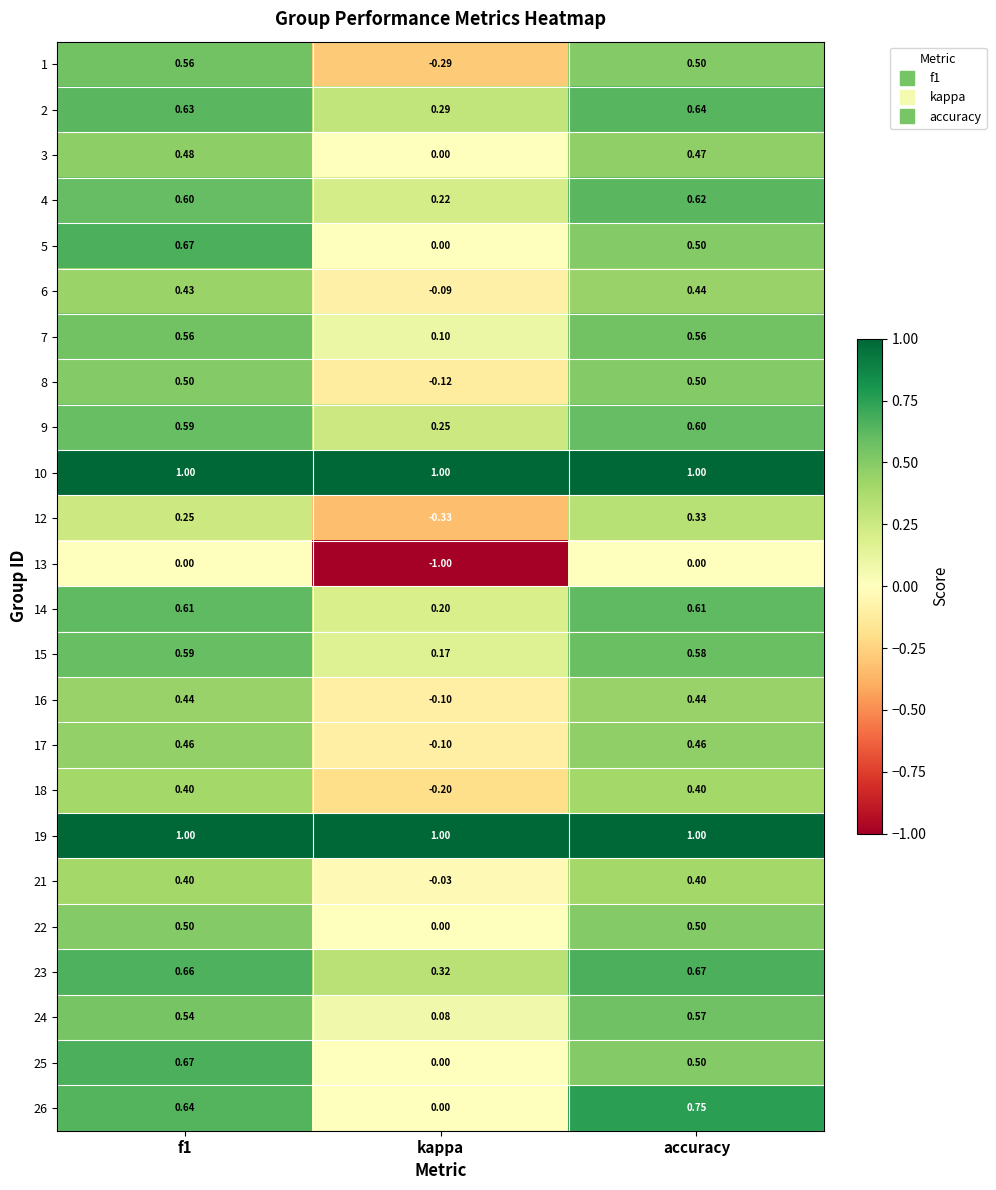

Which category has the lowest value across all series?

kappa